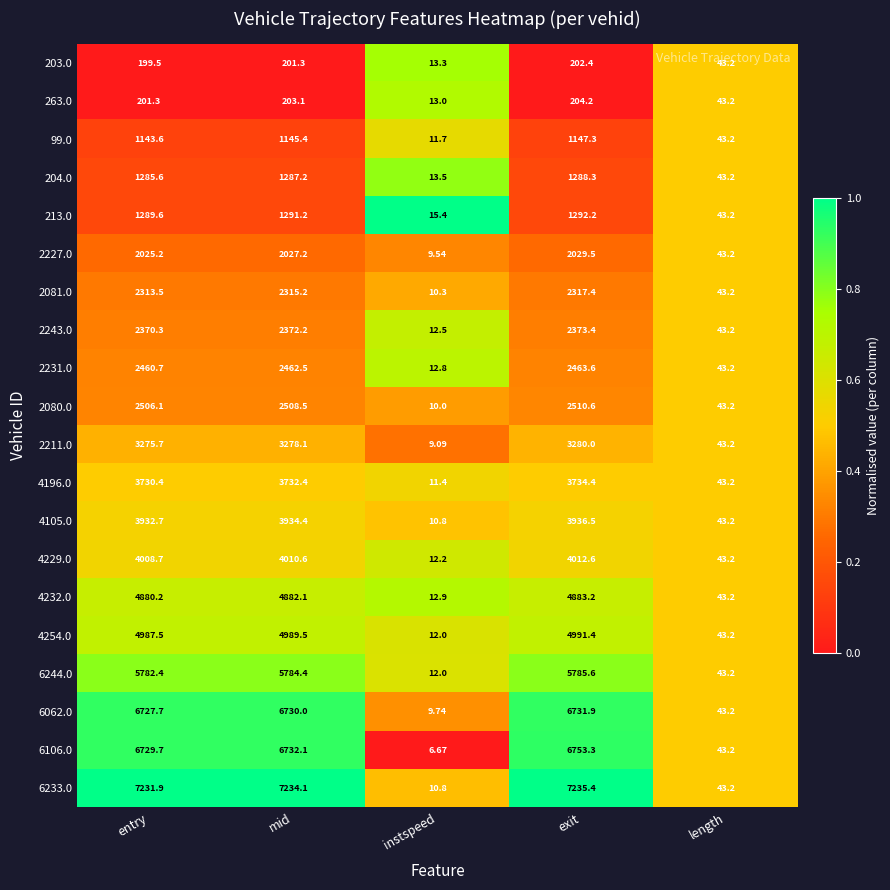

How many distinct data groups are displayed?

20